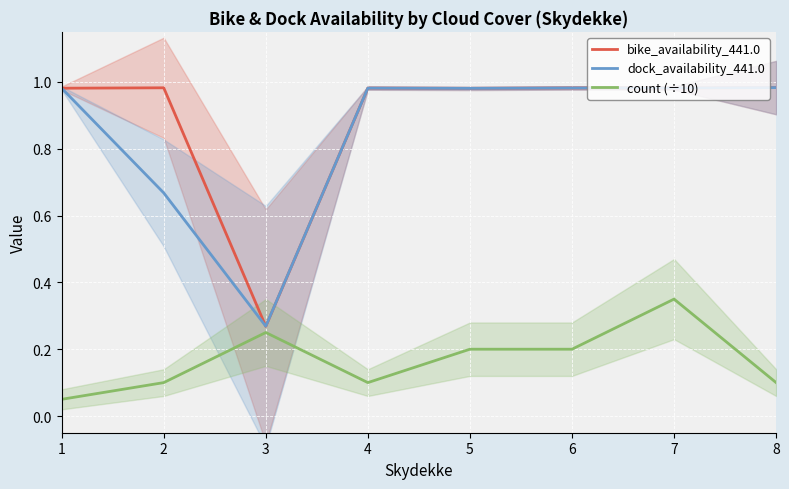

Rank the categories by bike_availability_441.0 value from lowest to highest.

3, 5, 1, 4, 6, 7, 2, 8